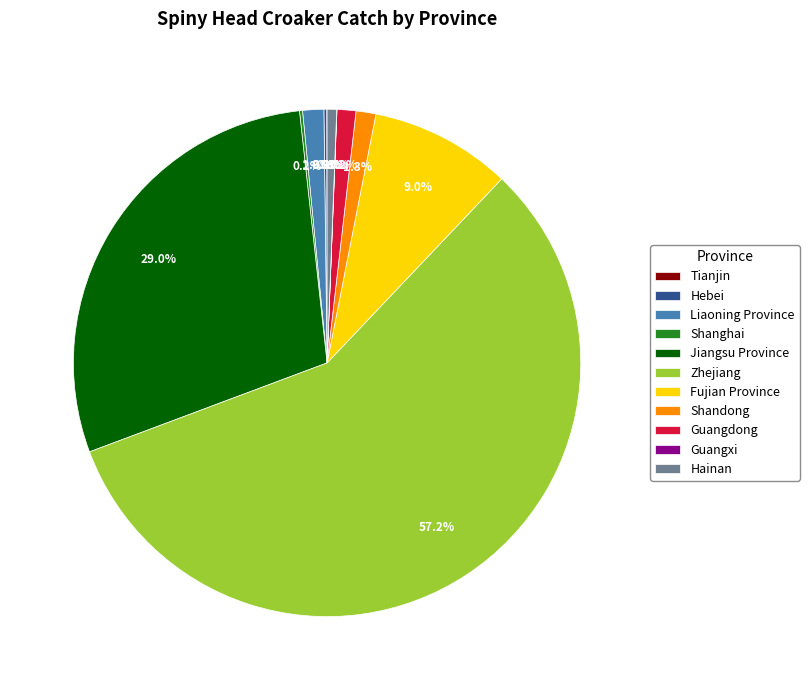

To the nearest percent, what is the difference between the largest and smallest slice percentages?

57%